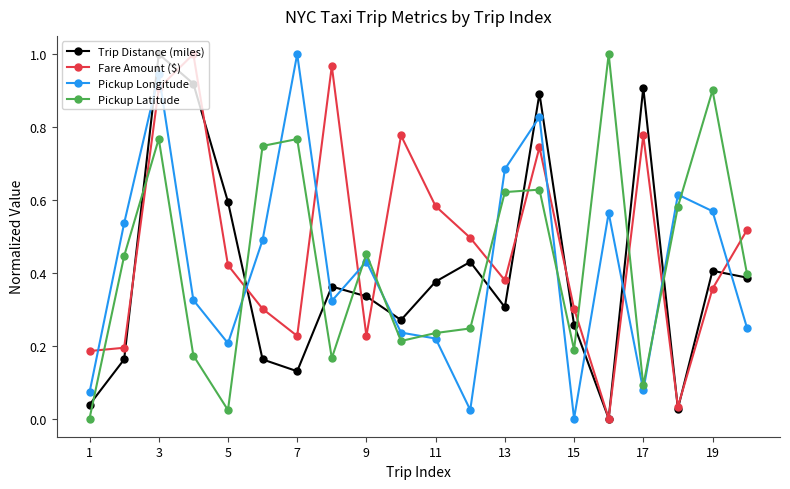

True or false: Pickup Longitude and Pickup Latitude intersect in this chart.

True